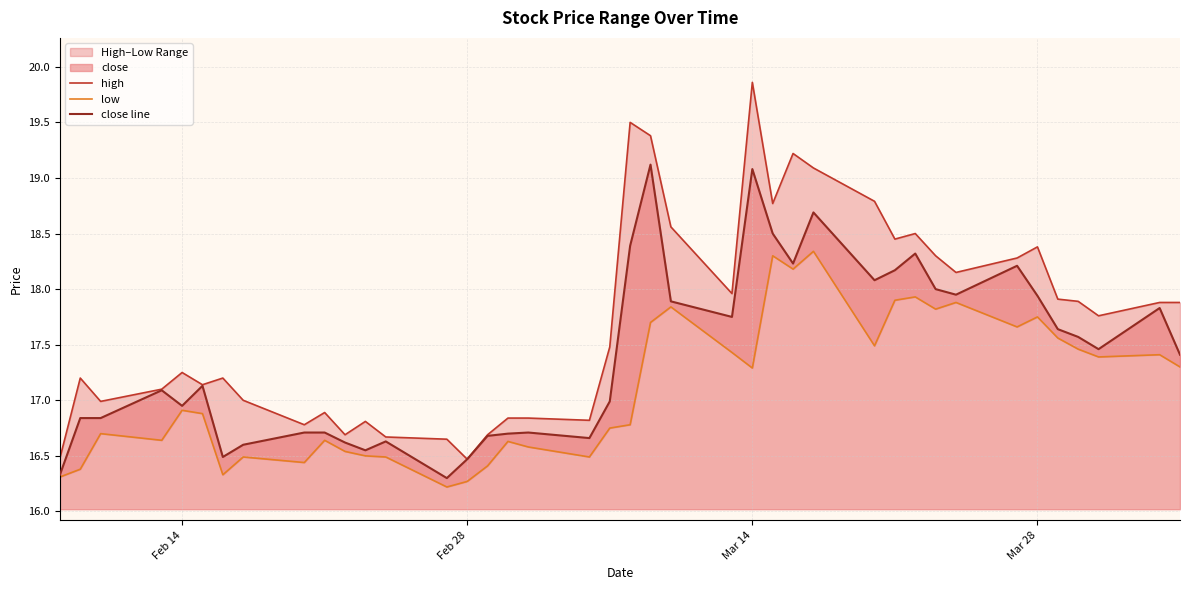

At which category is the sum across all series the highest?

Mar 14